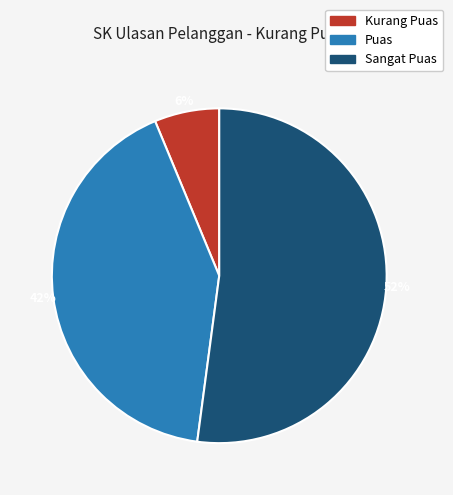

What percentage is the Puas slice, to the nearest percent?

42%